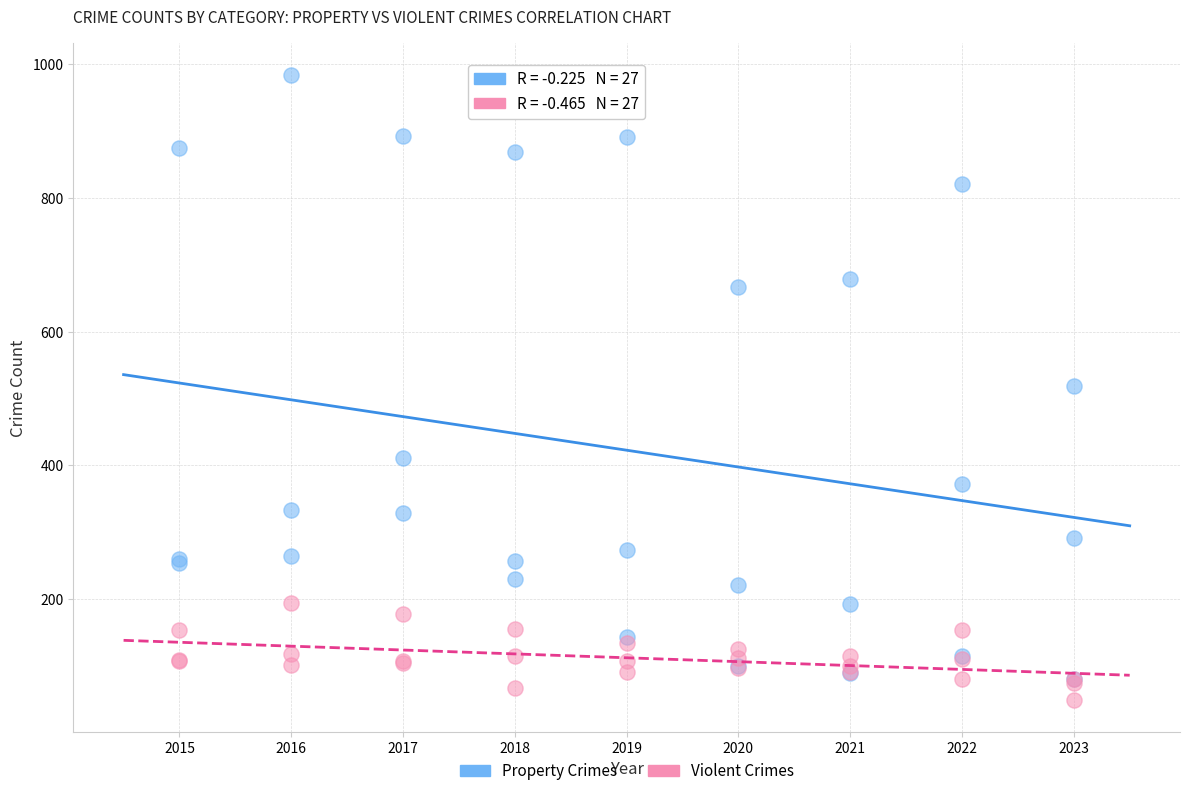

Which series contains the highest Y value?

Property Crimes